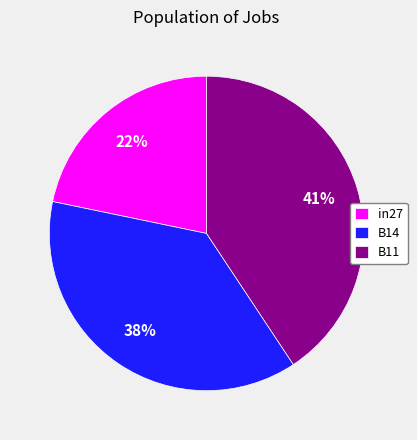

Which has a higher value, in27 or B11?

B11